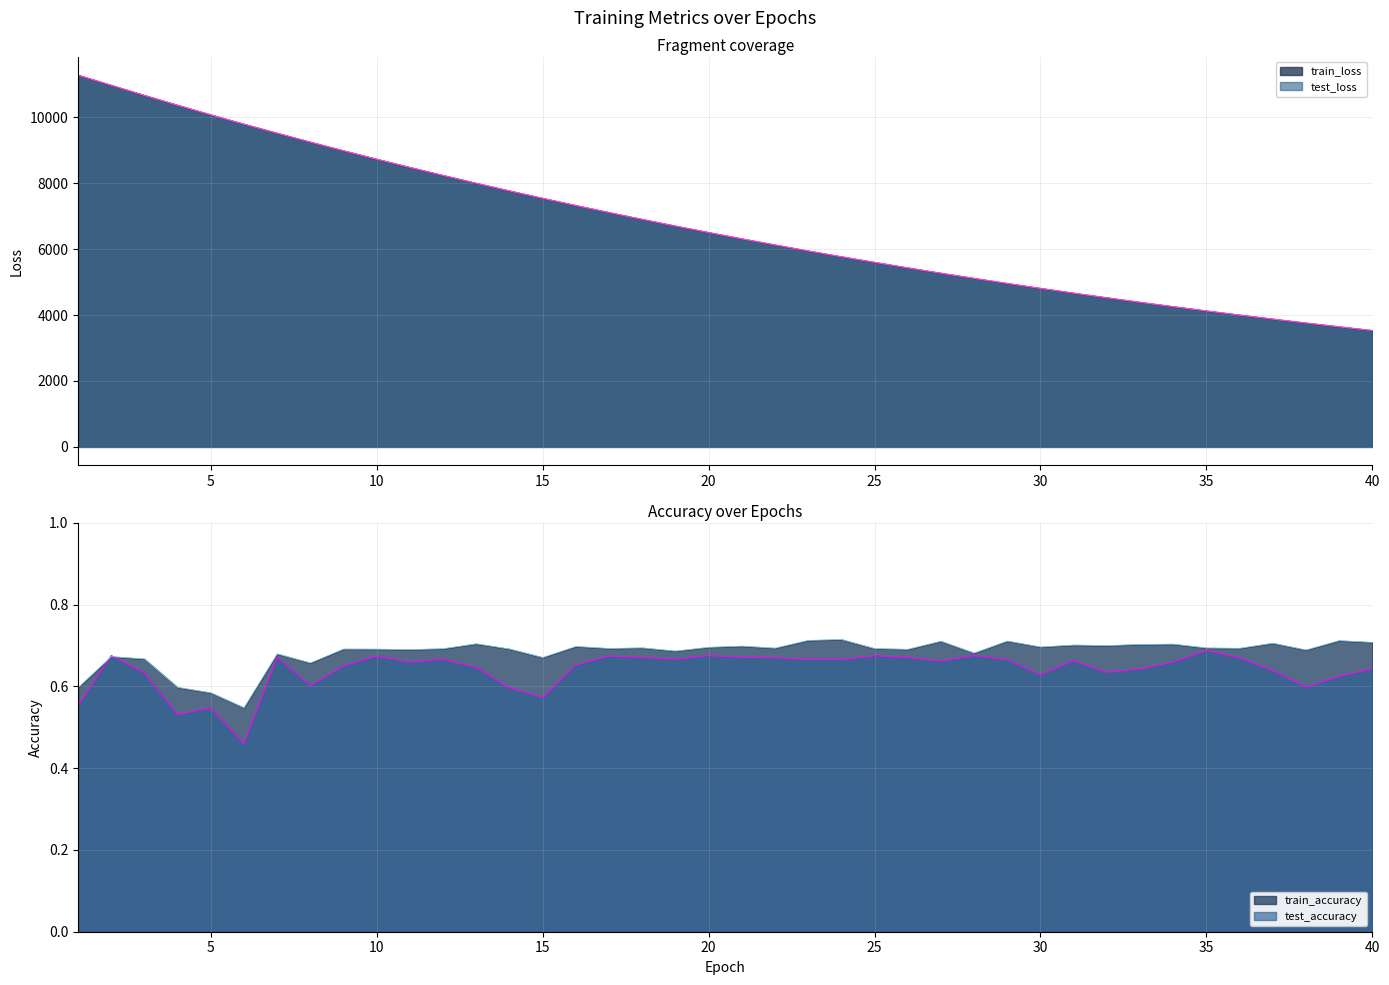

True or false: train_loss and test_accuracy intersect in this chart.

False